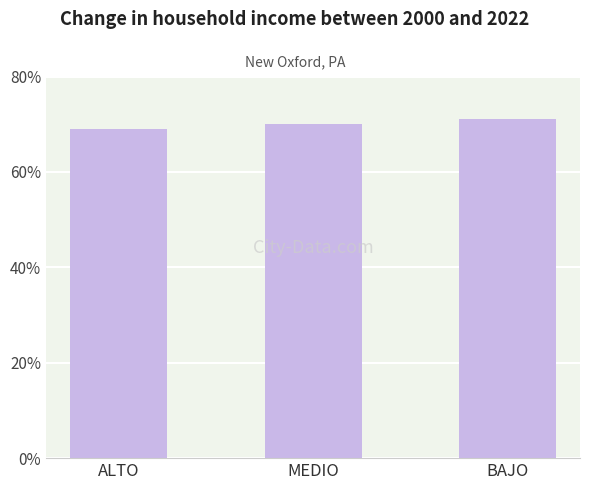

Reading left to right, extract all data points from this chart.

ALTO=69	MEDIO=70	BAJO=71